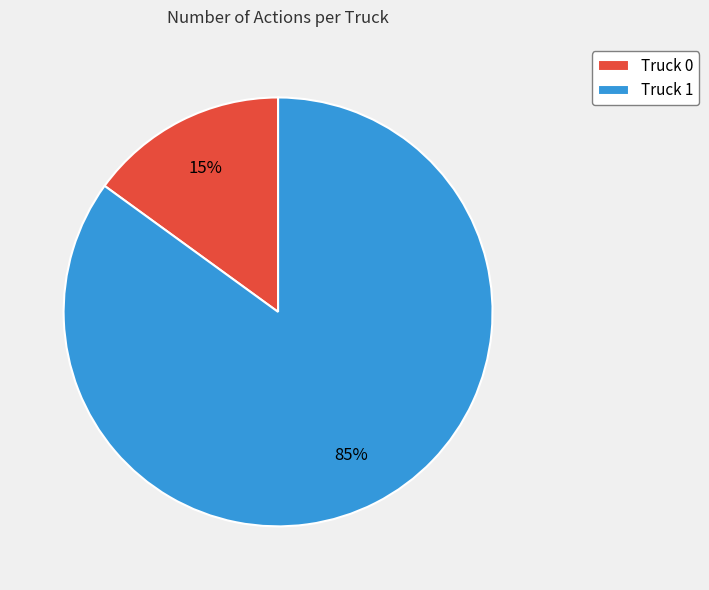

Which has a higher value, Truck 1 or Truck 0?

Truck 1